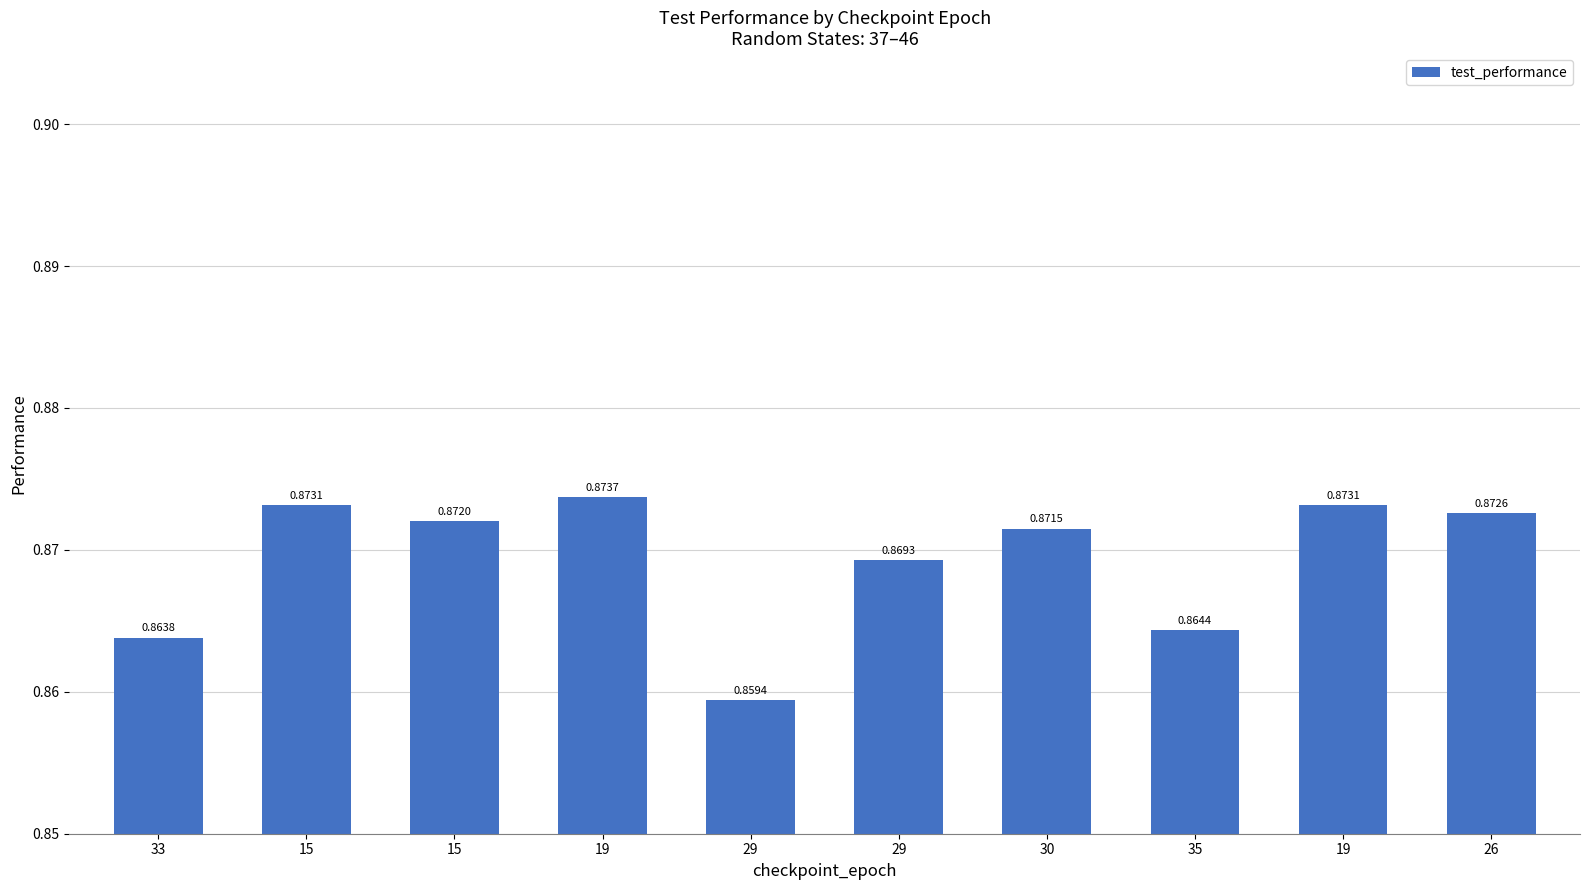

How many bars are there in total?

10